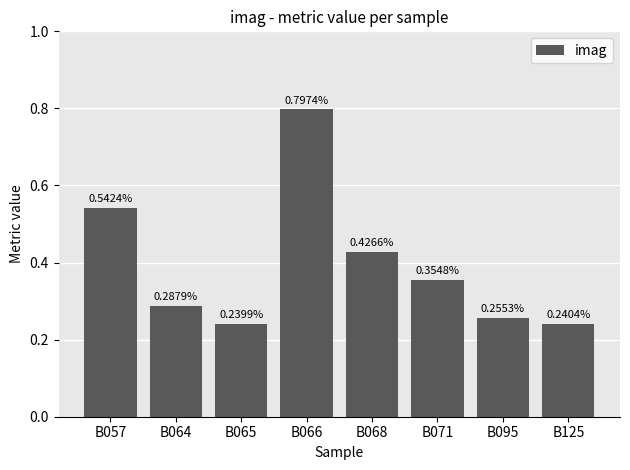

What is the difference between the maximum and minimum values?

0.6